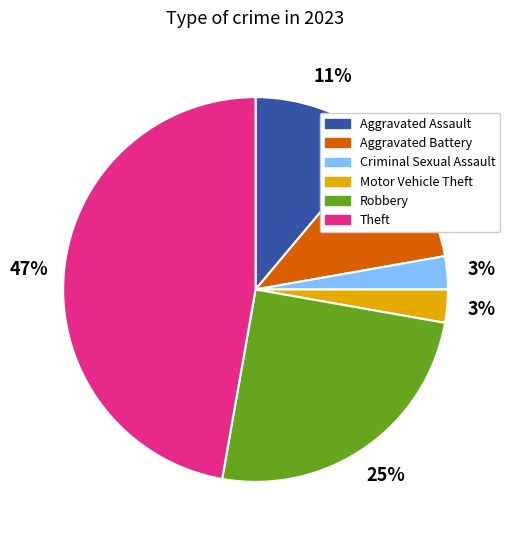

Count the number of slices in the pie.

6